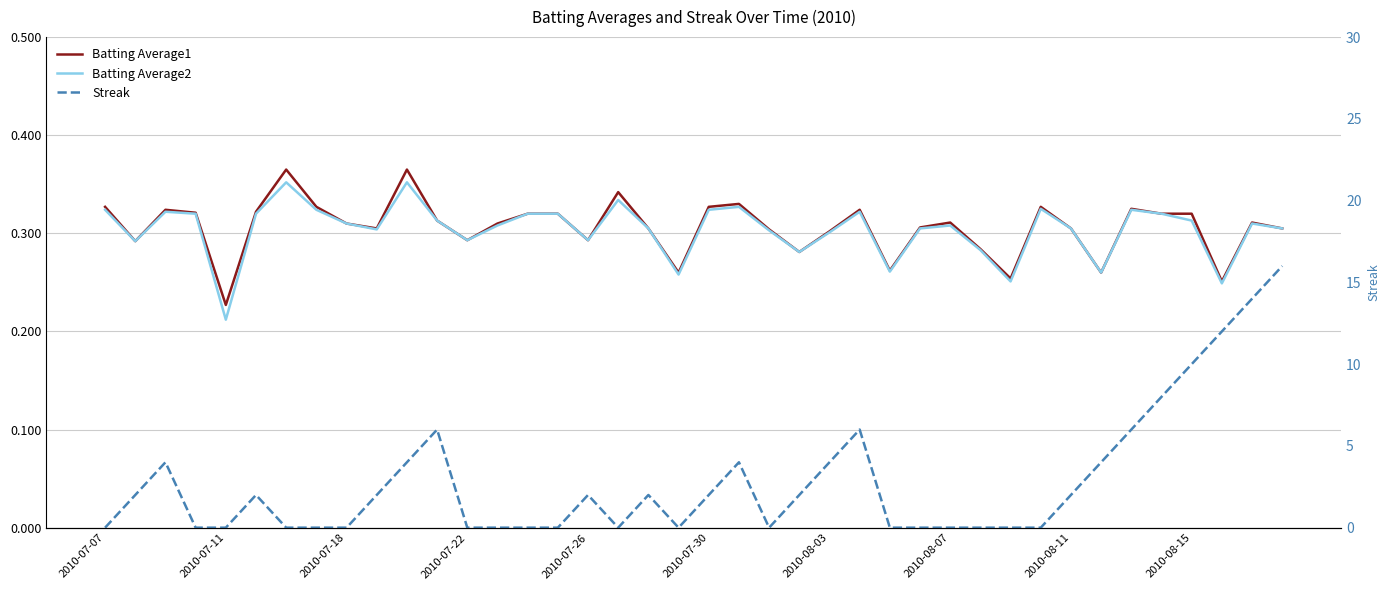

How many lines are shown in the chart?

3